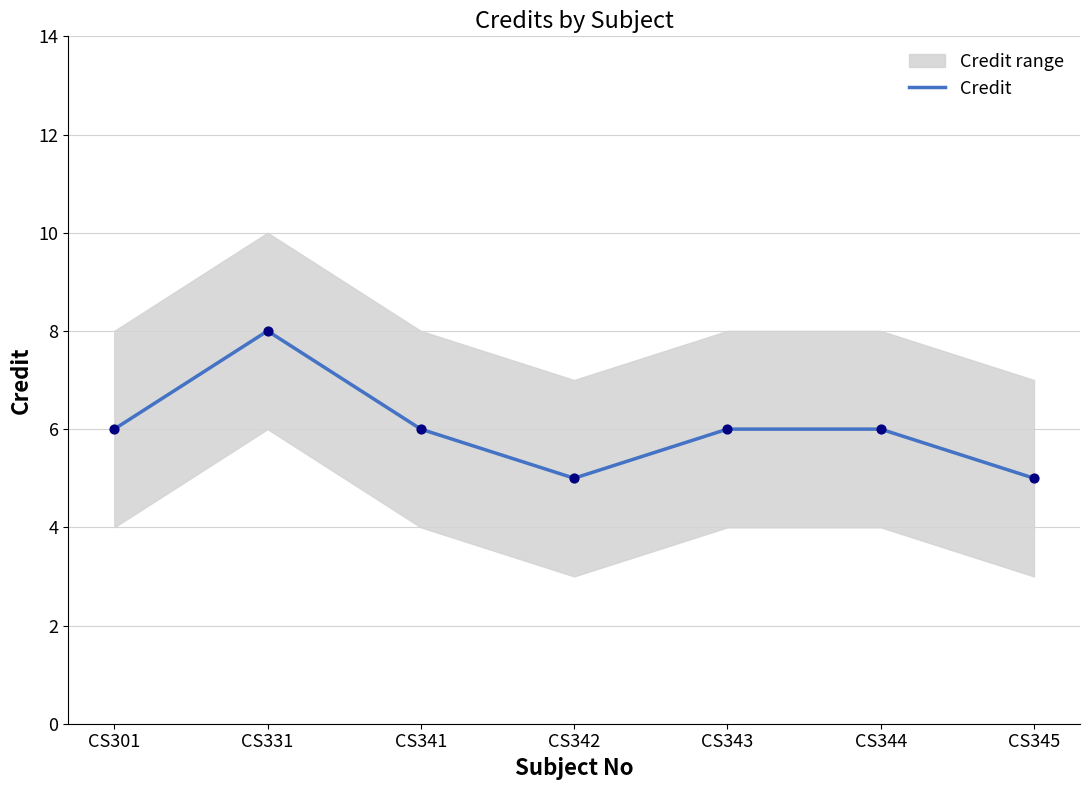

Approximately how many times larger is the value at CS331 compared to CS341?

1.3